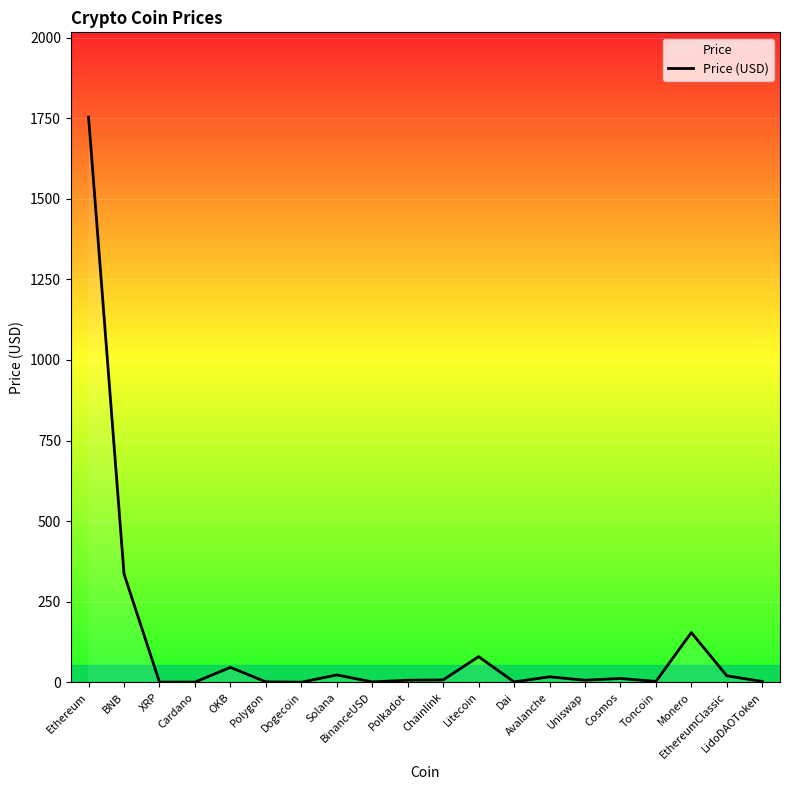

What is the difference between the values at BinanceUSD and XRP?

0.6